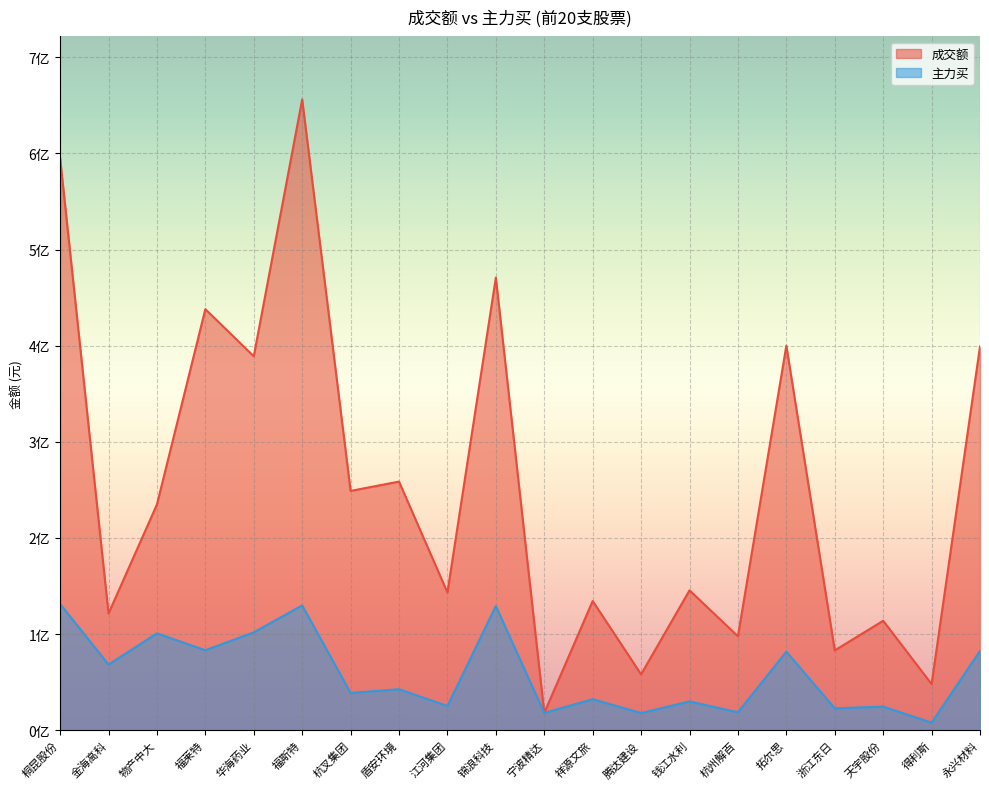

Which has a higher value, 桐昆股份 or 杭叉集团?

桐昆股份